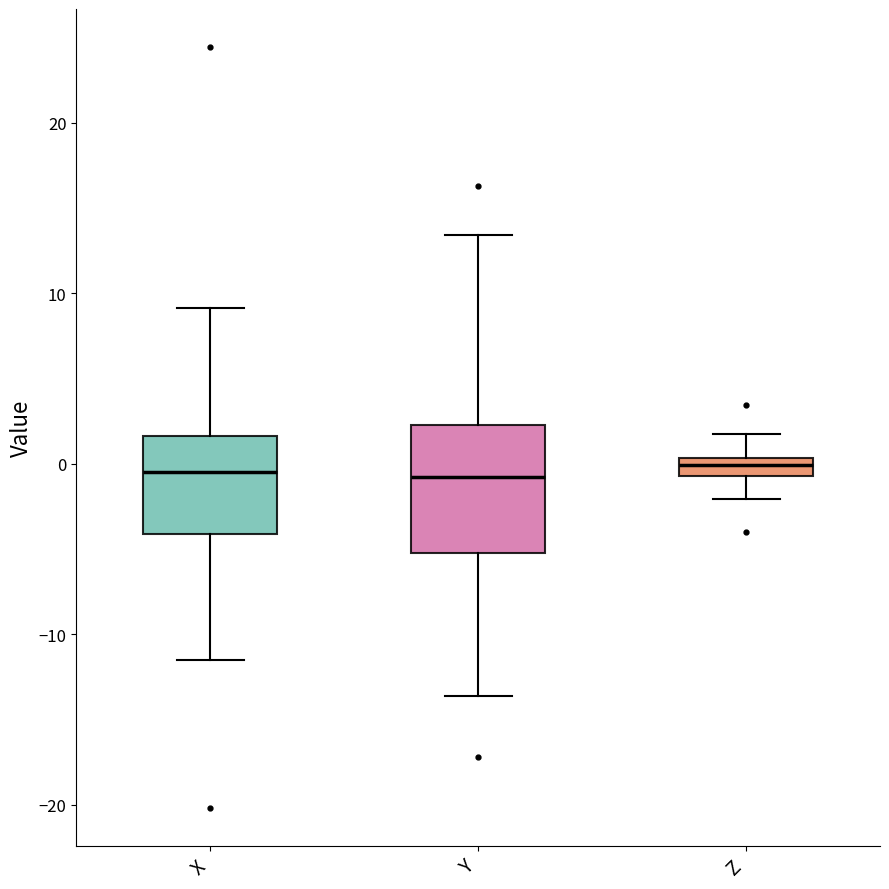

Where is the lower edge of the box for Y on the y-axis? The values are not printed on the chart, so give them approximately, as read against the axis.

-5